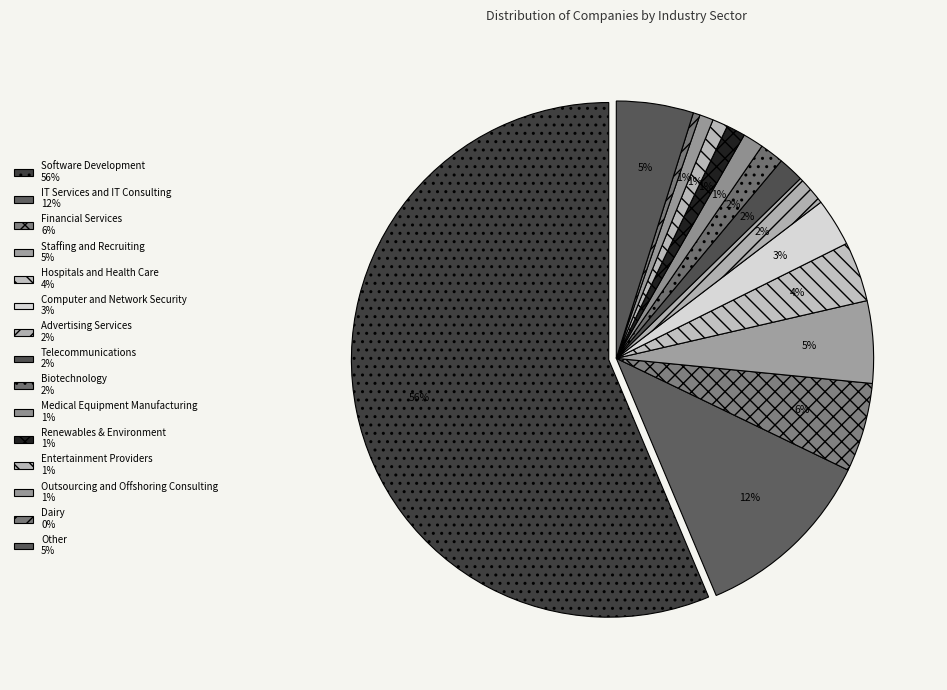

To the nearest percent, what portion does Computer and Network Security represent?

3%